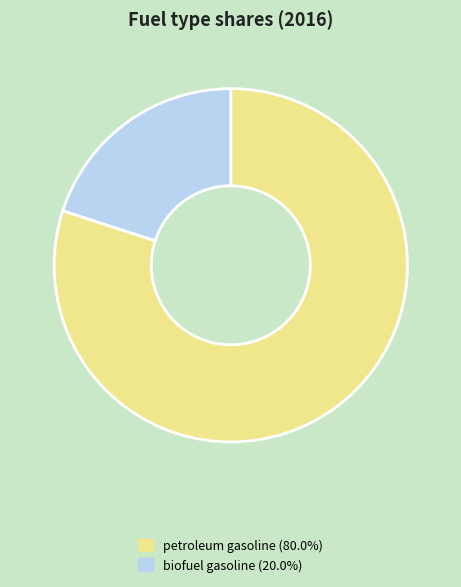

Is there a majority slice in this chart?

Yes